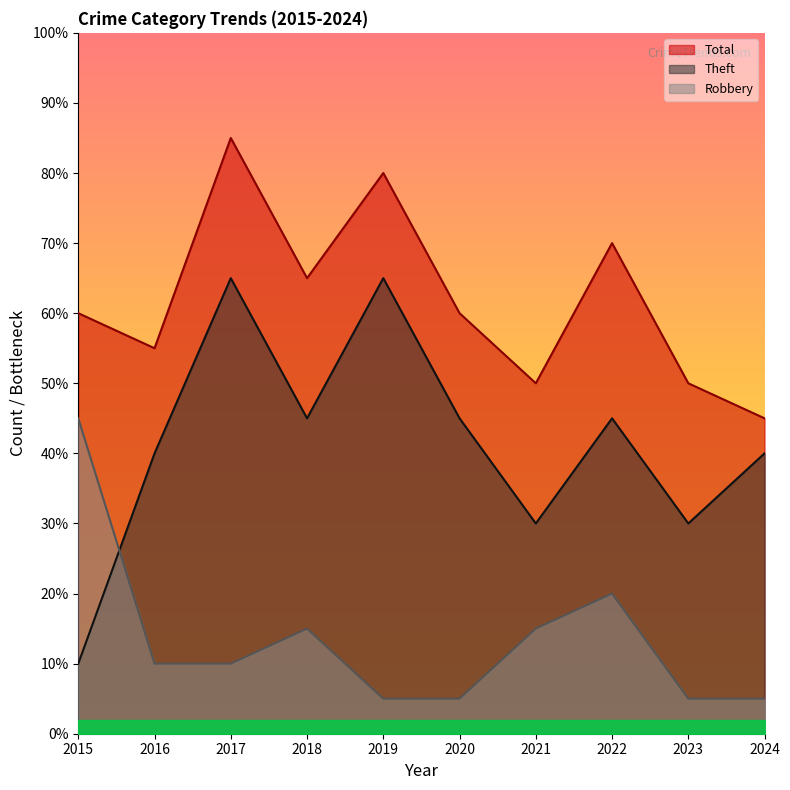

List the series in order of their overall mean, highest first.

Total, Theft, Robbery